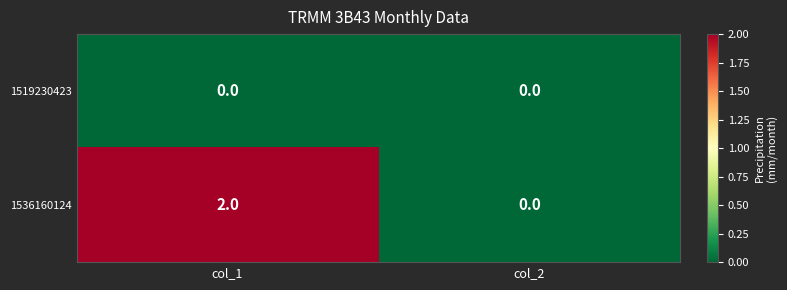

Reading left to right, extract all data points from this chart.

1519230423: 0	0
1536160124: 2	0